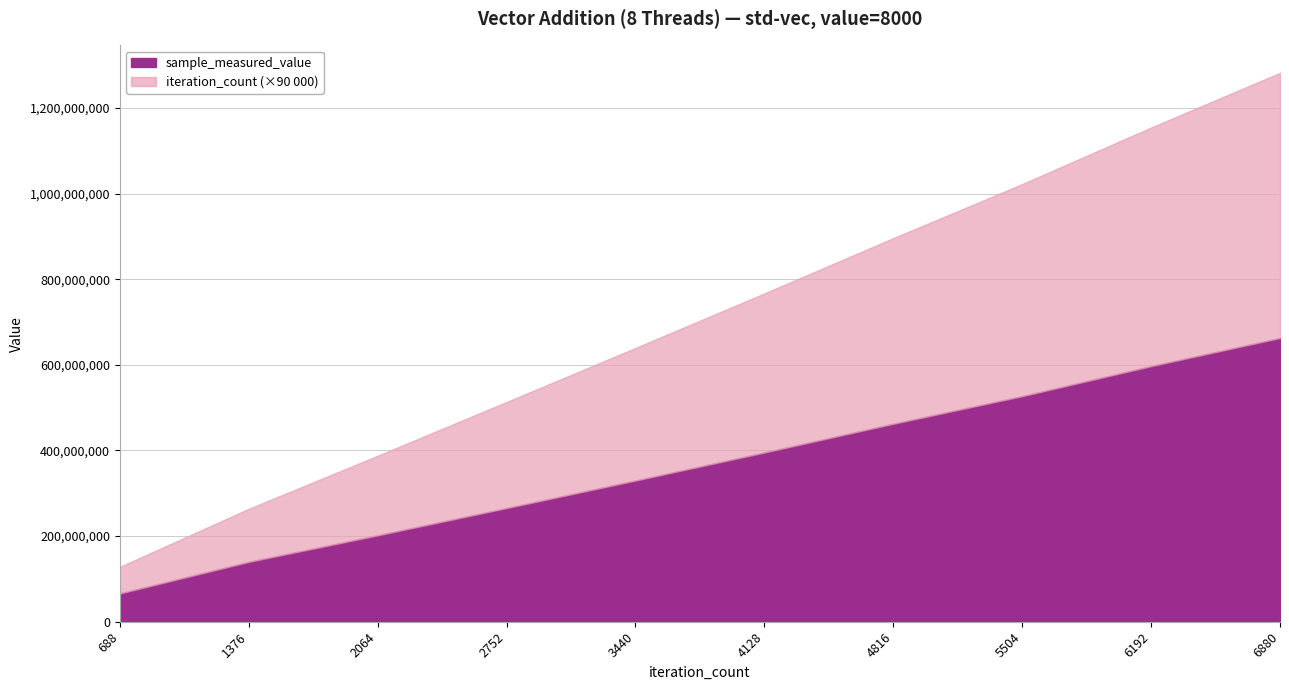

Which series changed the most between 2064 and 3440?

iteration_count